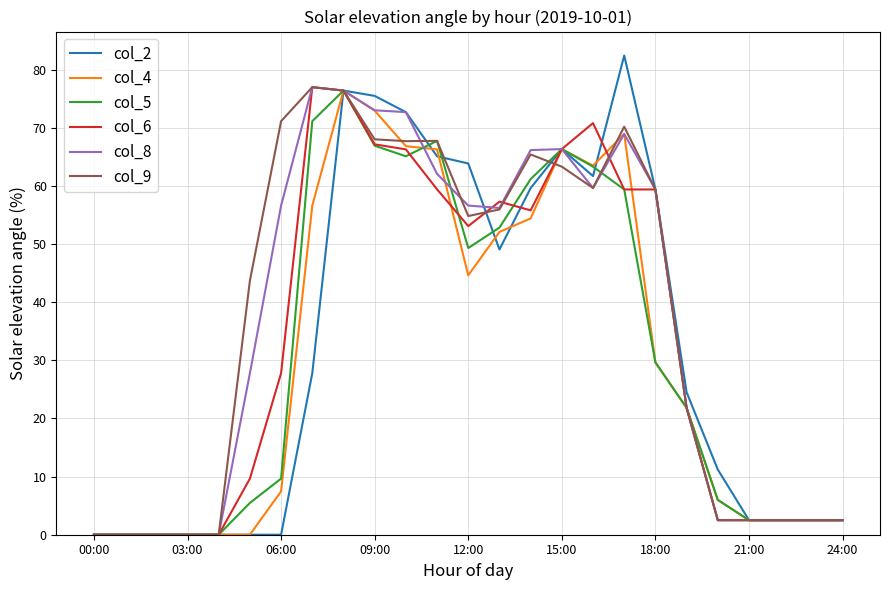

Which series has the widest spread of values?

col_2